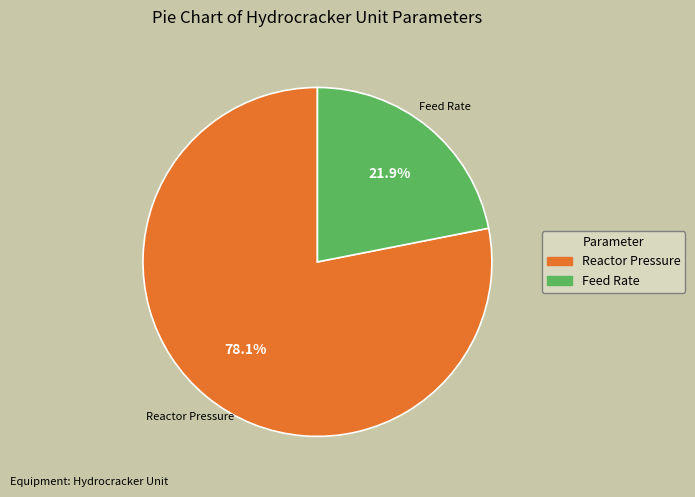

Between Reactor Pressure and Feed Rate, which is larger?

Reactor Pressure